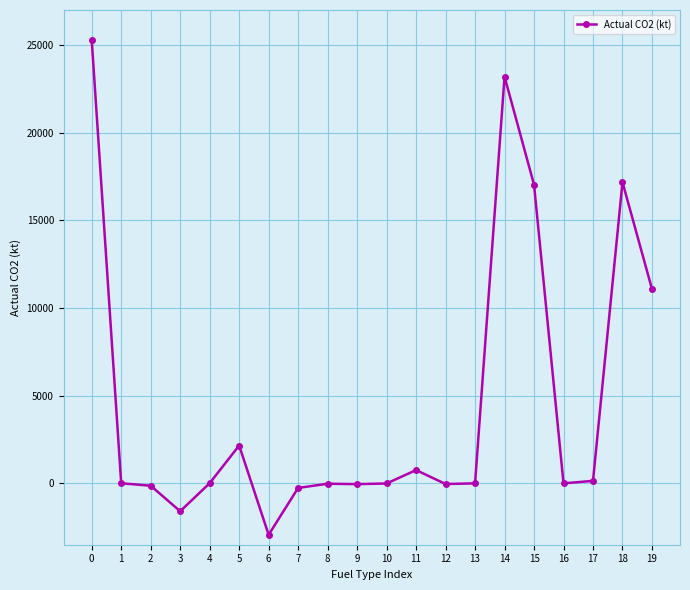

Which label corresponds to the smallest value in the chart?

6